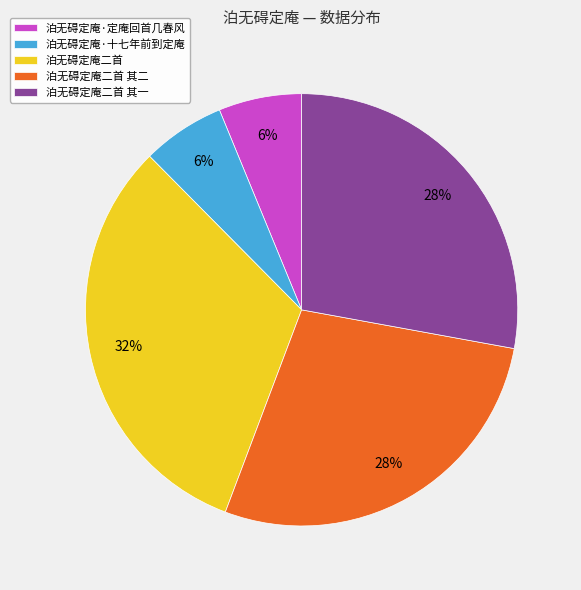

How many segments does this pie chart have?

5